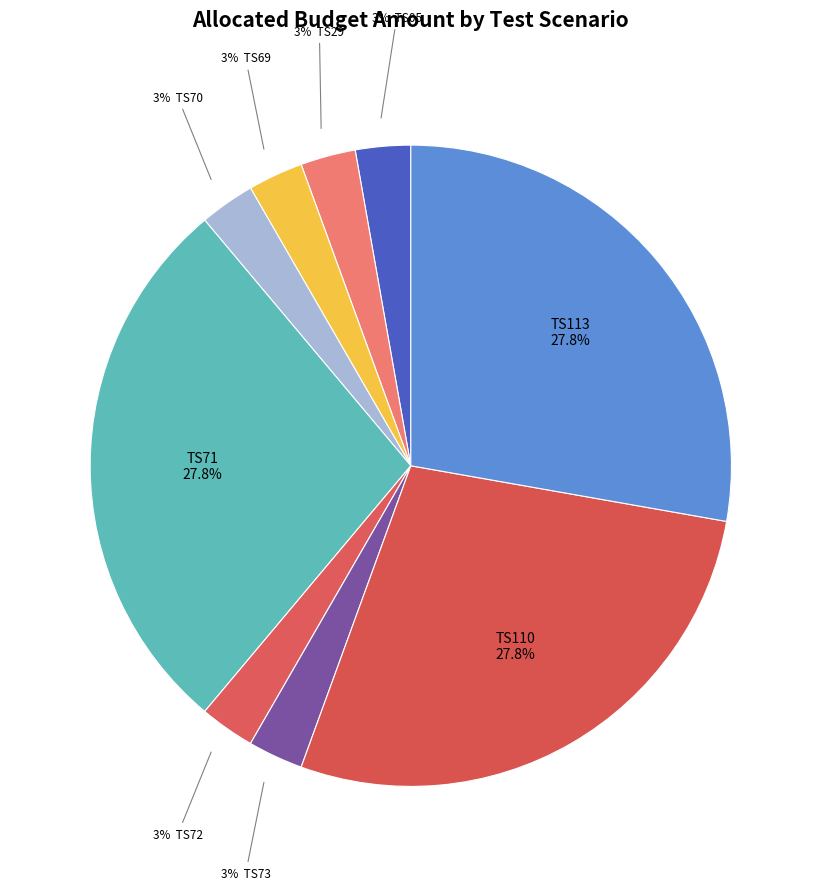

Rank the categories by value from highest to lowest.

TS71, TS110, TS113, TS05, TS29, TS69, TS70, TS72, TS73